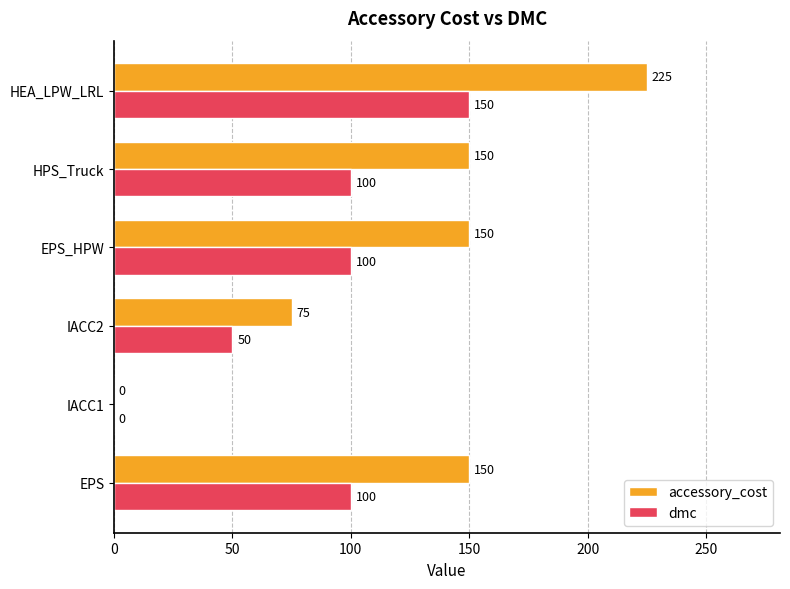

Where is accessory_cost nearest to the value 112?

IACC2